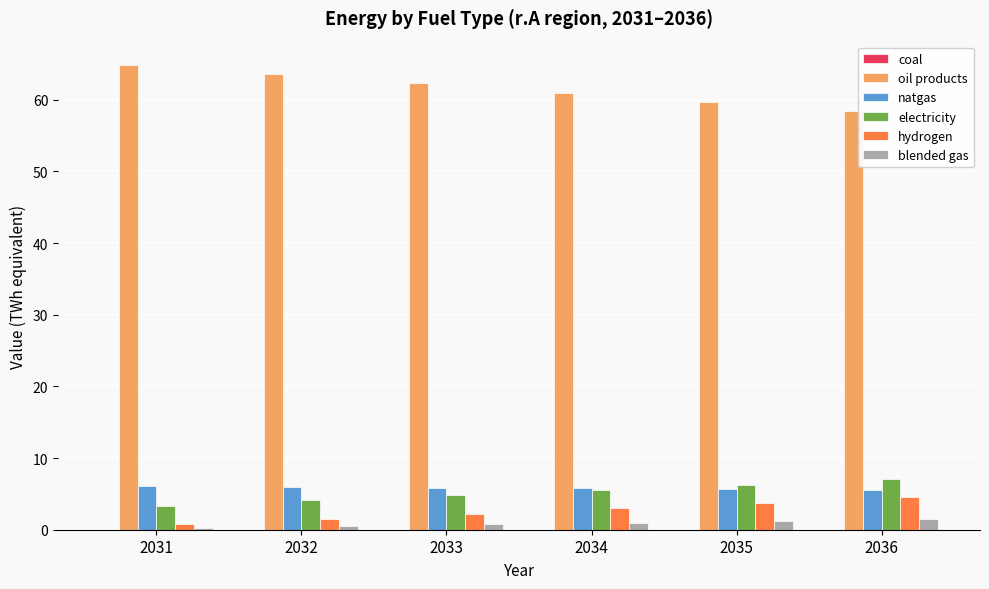

Are the bars grouped side by side (vs. stacked)?

Yes